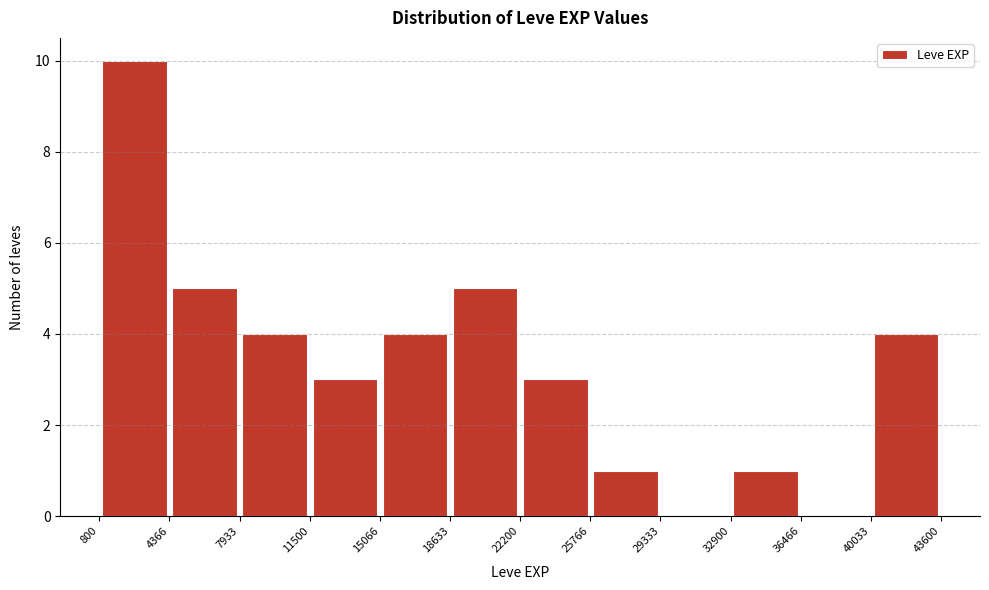

What is the height of the bar covering 800 to 4366 on the x-axis? The values are not printed on the chart, so give them approximately, as read against the axis.

10